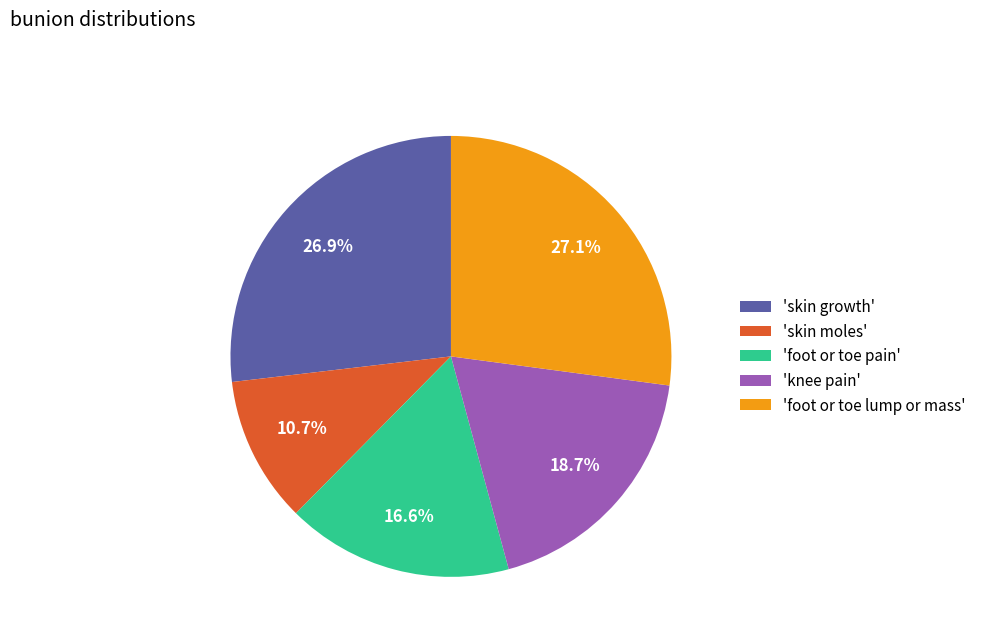

Is there any slice that represents more than half of the pie?

No